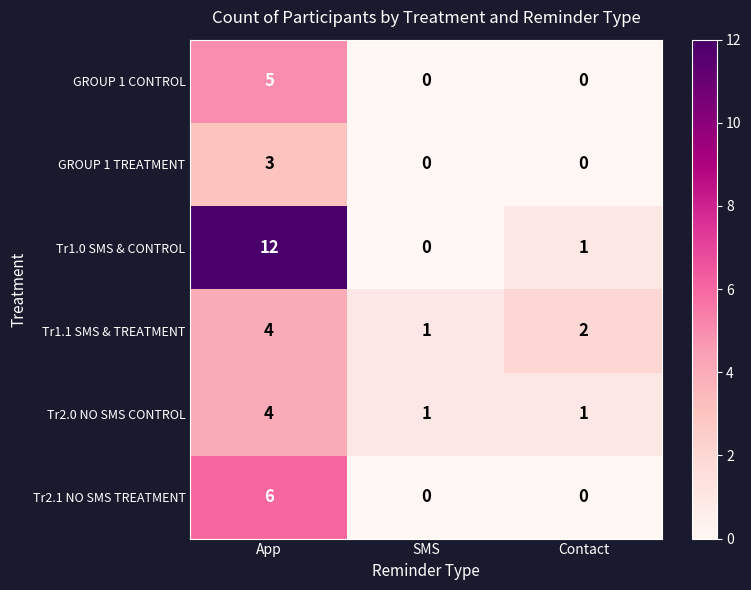

What is the difference between the highest and lowest values at Contact?

2